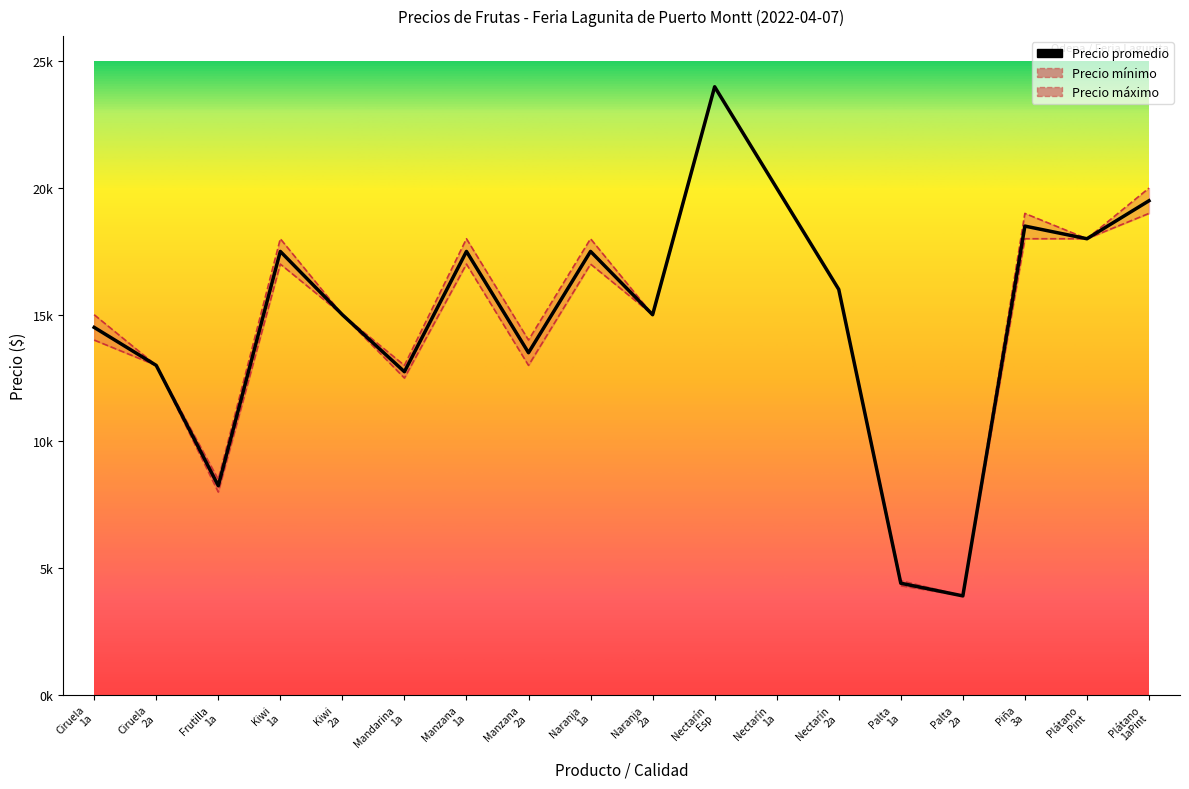

True or false: Precio máximo and Precio promedio intersect in this chart.

False